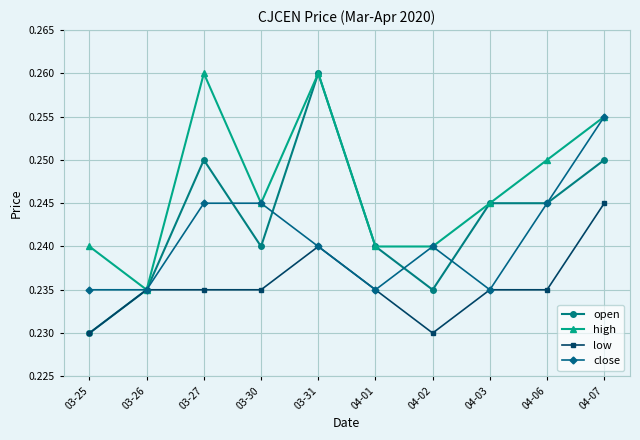

True or false: high has more than 2 interior local peaks.

False